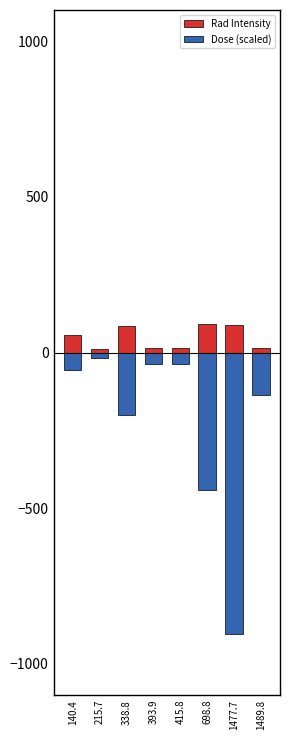

At which category is the sum across all series the highest?

140.4